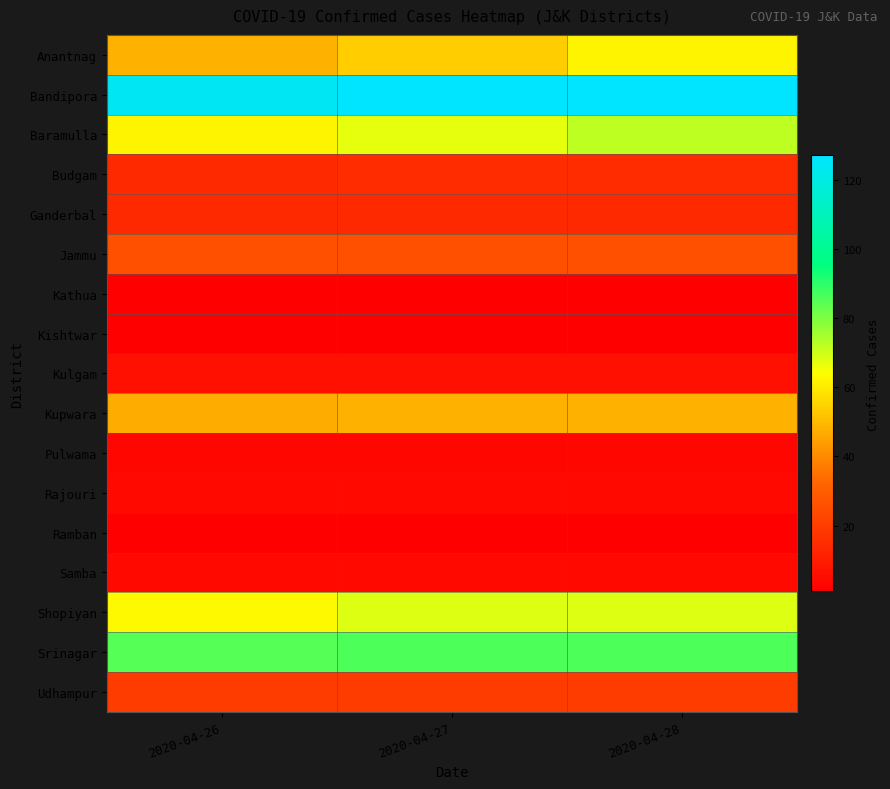

Which category has the lowest value across all series?

2020-04-26